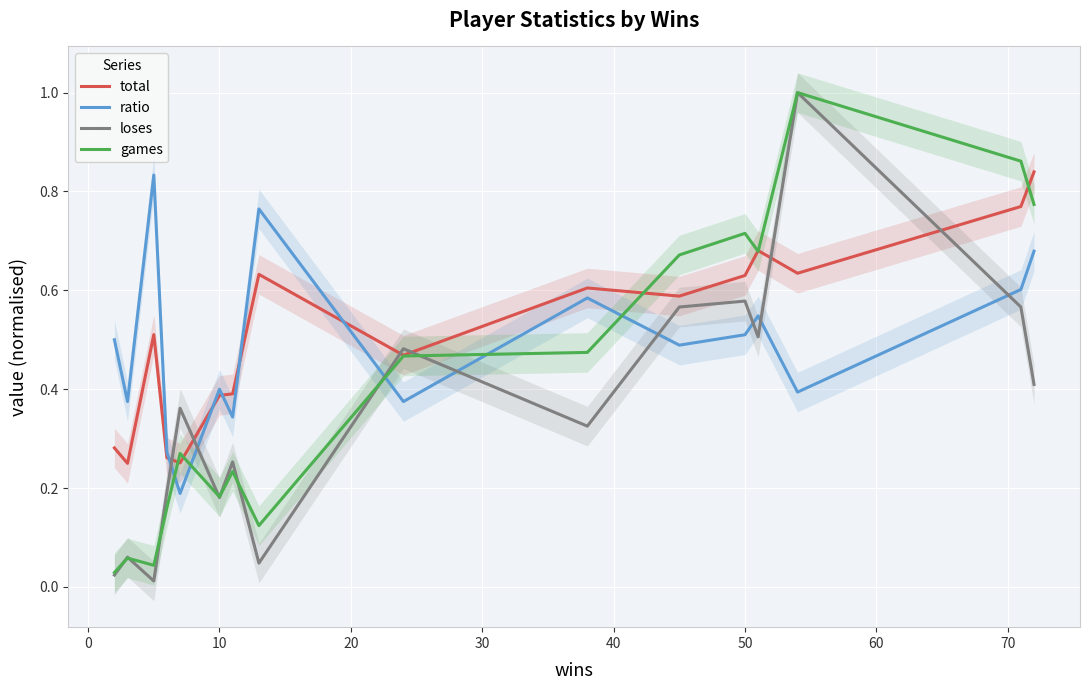

What is the difference between the second highest and minimum values in the loses series?

0.6